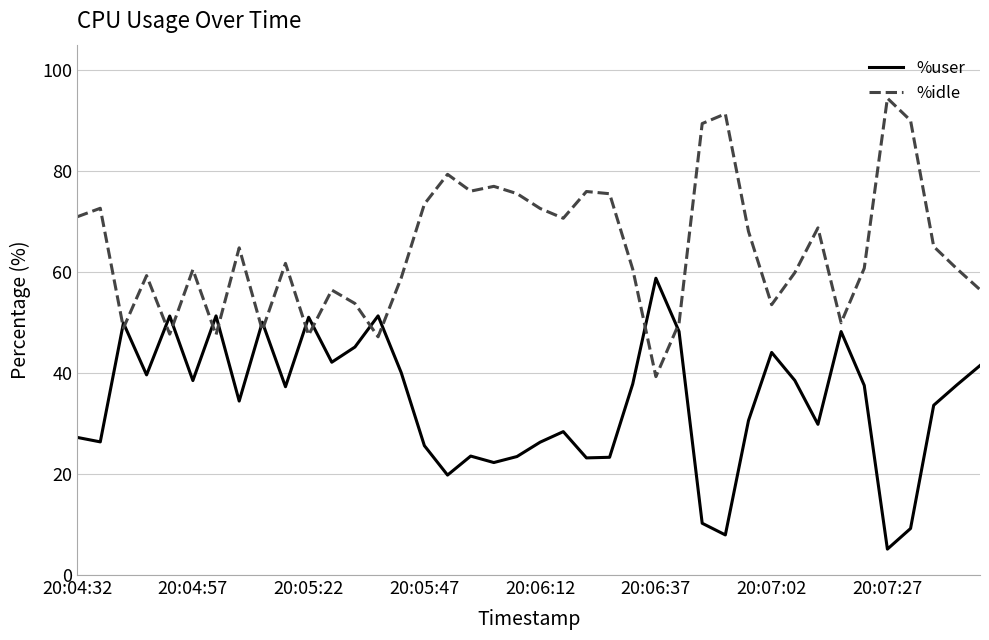

Which series has the largest total across all categories?

%idle